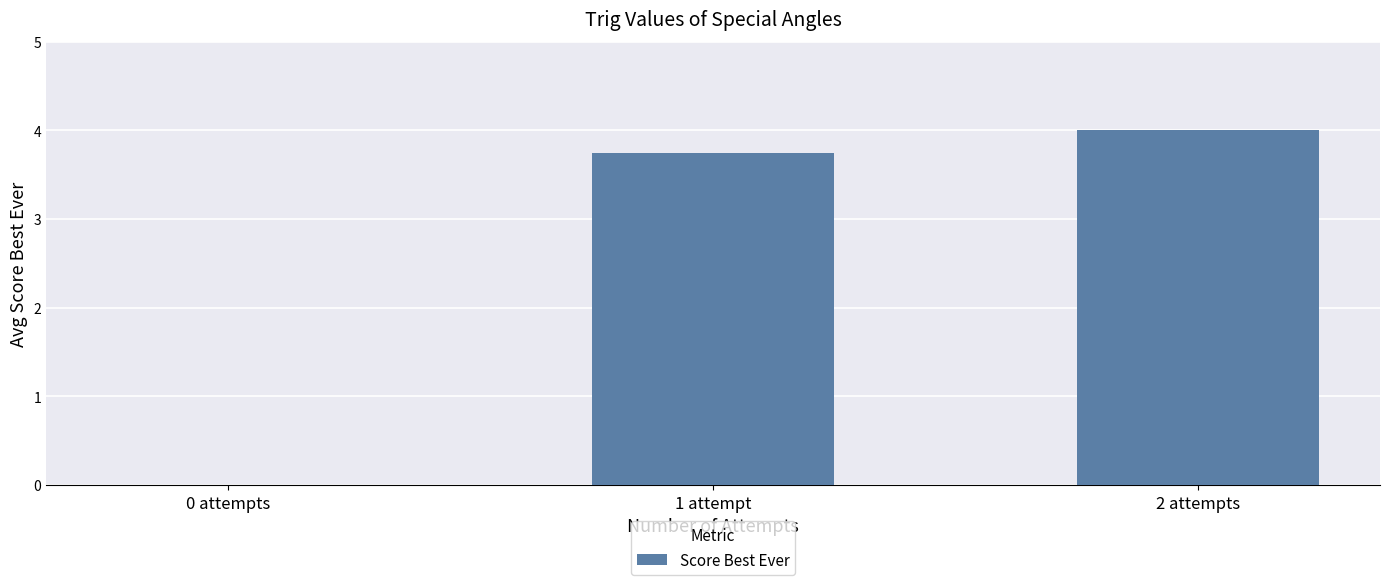

What is the average value?

2.6